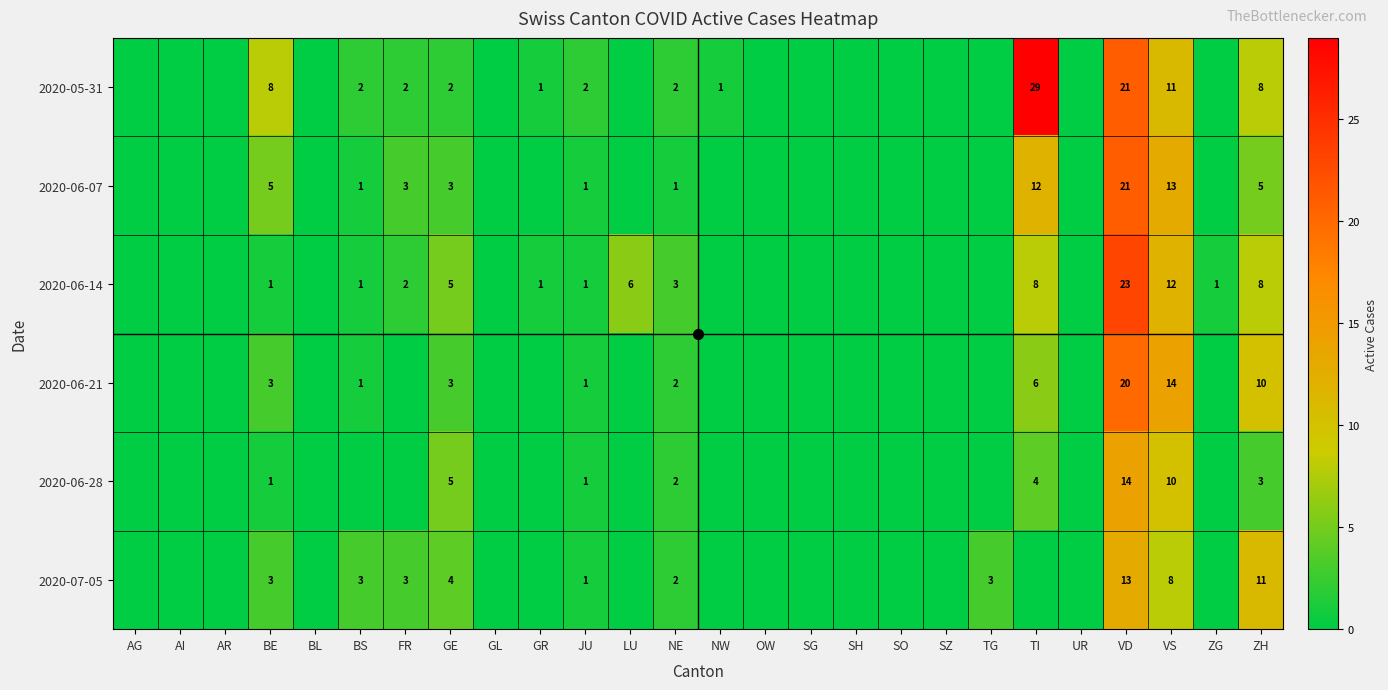

What is the sum of the 2020-05-31 values at VD and TI?

50